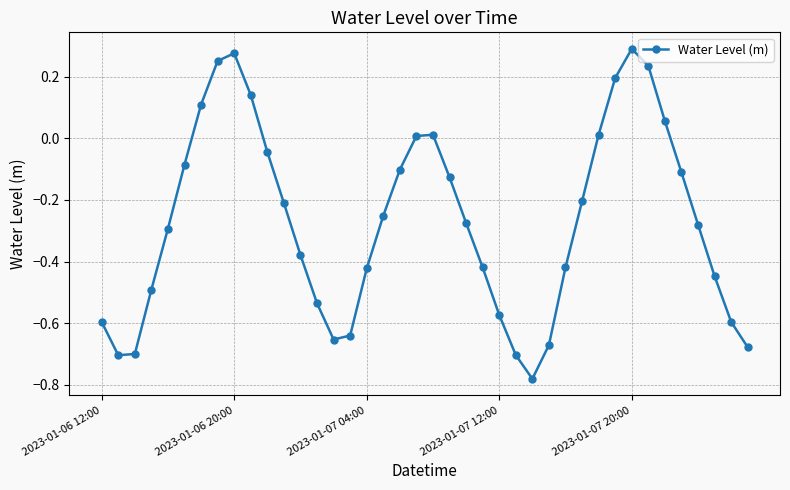

How many points are lower than both their immediate neighbors (excluding endpoints)?

3